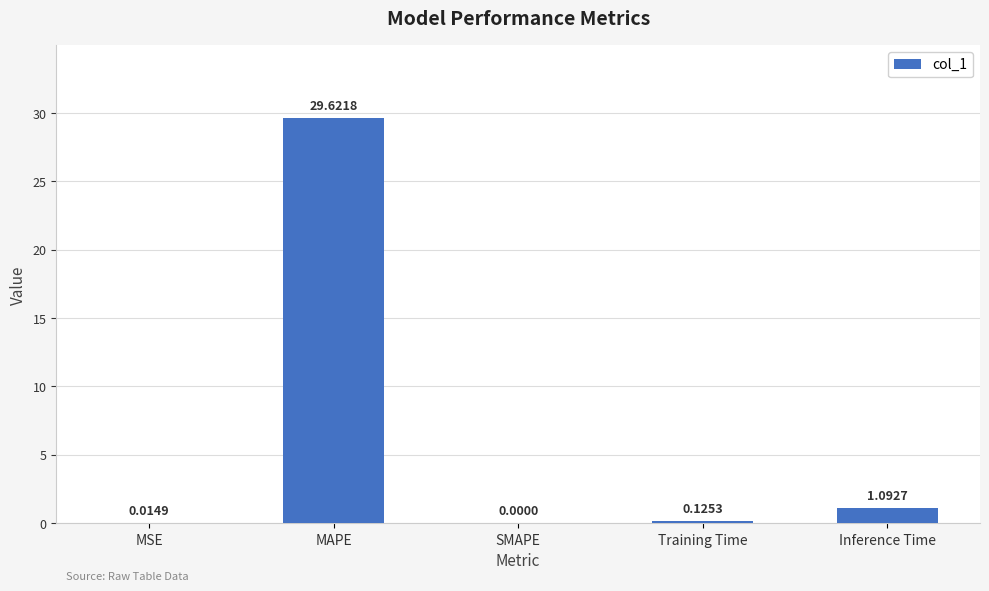

Between MSE and Inference Time, which is larger?

Inference Time